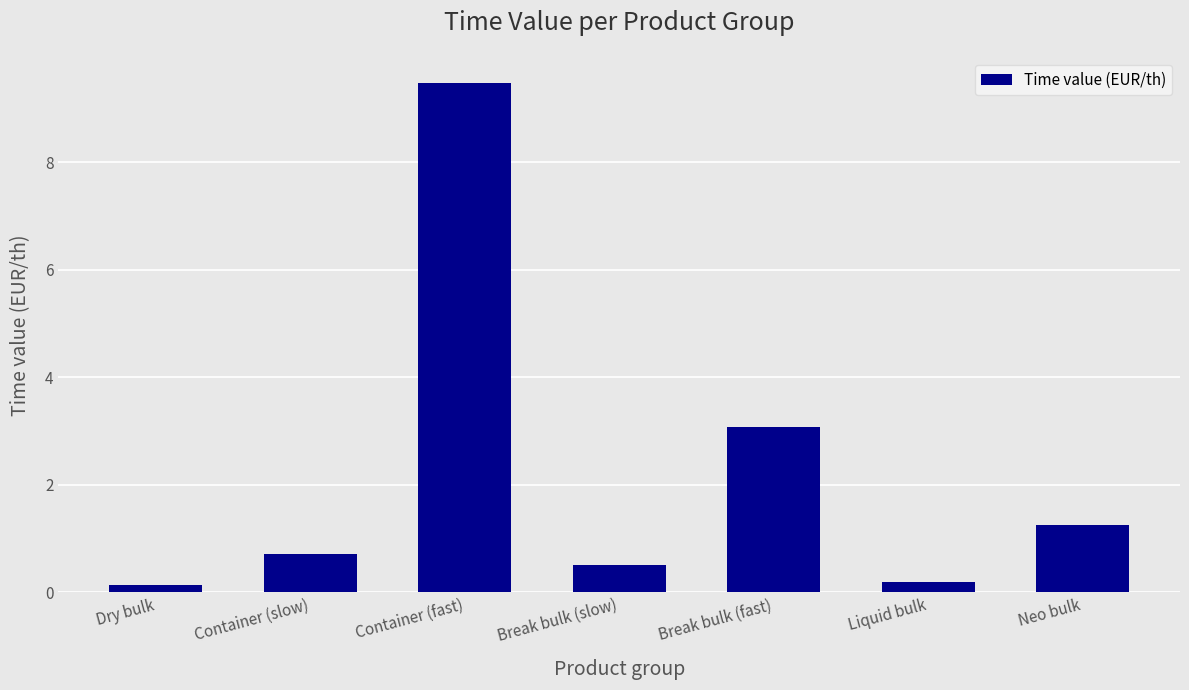

Between Dry bulk and Container (slow), which is larger?

Container (slow)